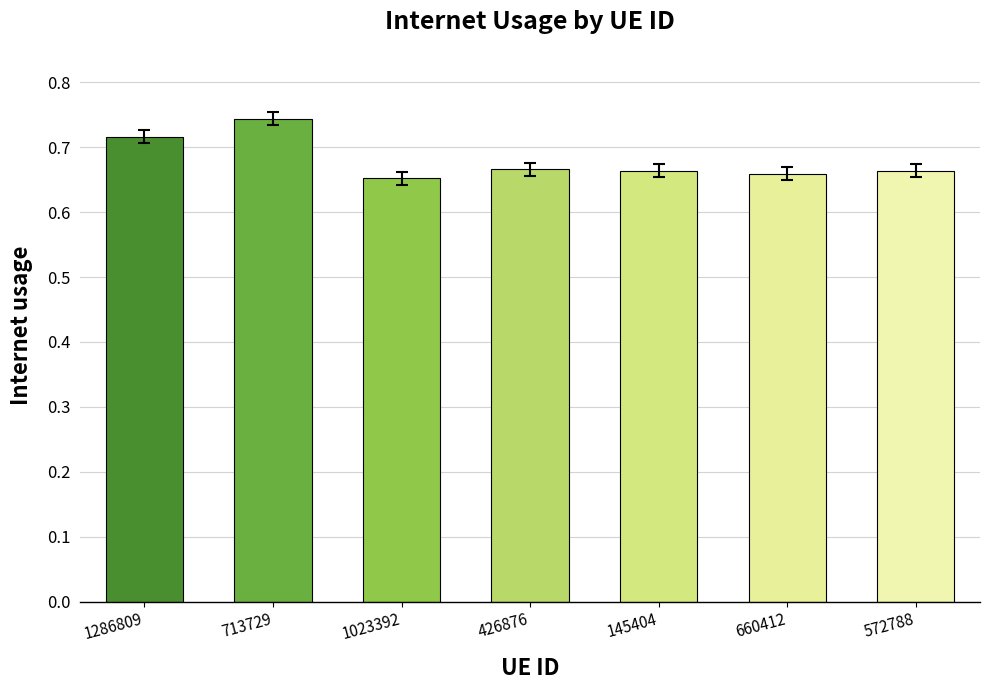

Count the values in the range 0 to 1.

7